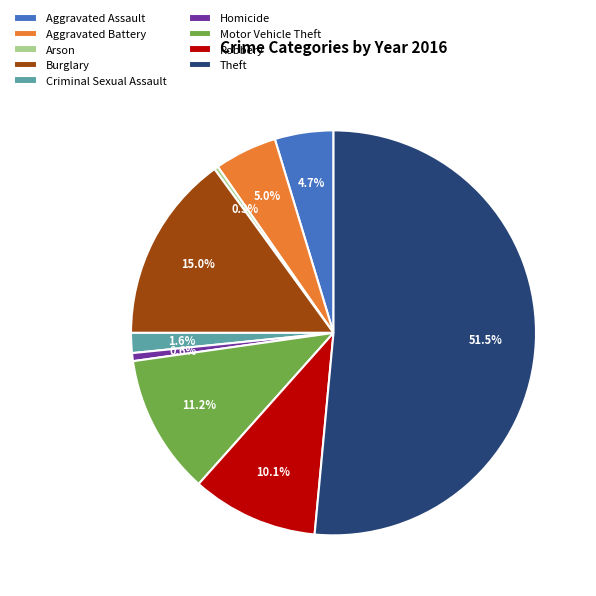

Between Arson and Motor Vehicle Theft, which is larger?

Motor Vehicle Theft